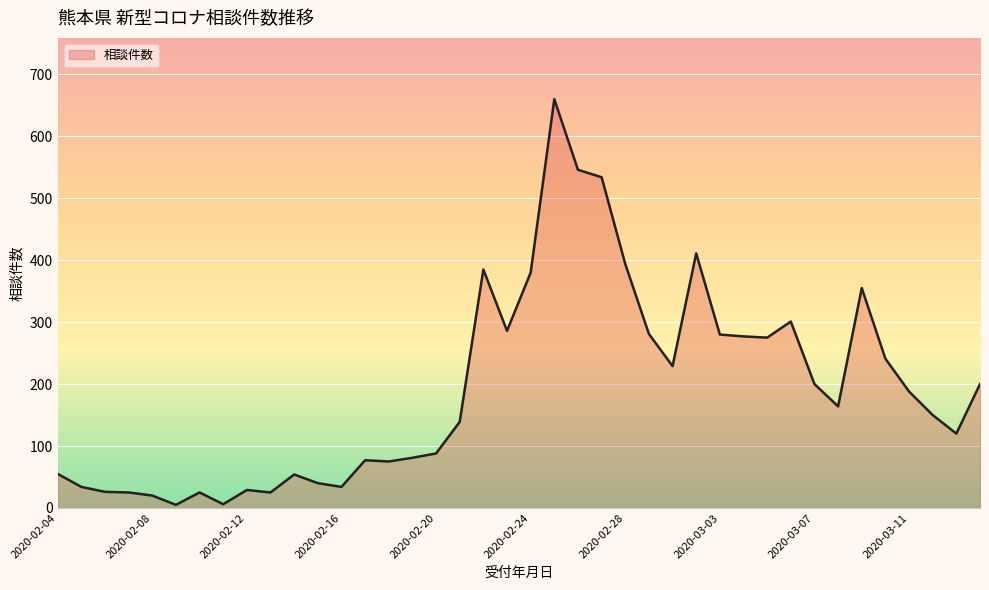

What is the maximum value shown in the chart?

660